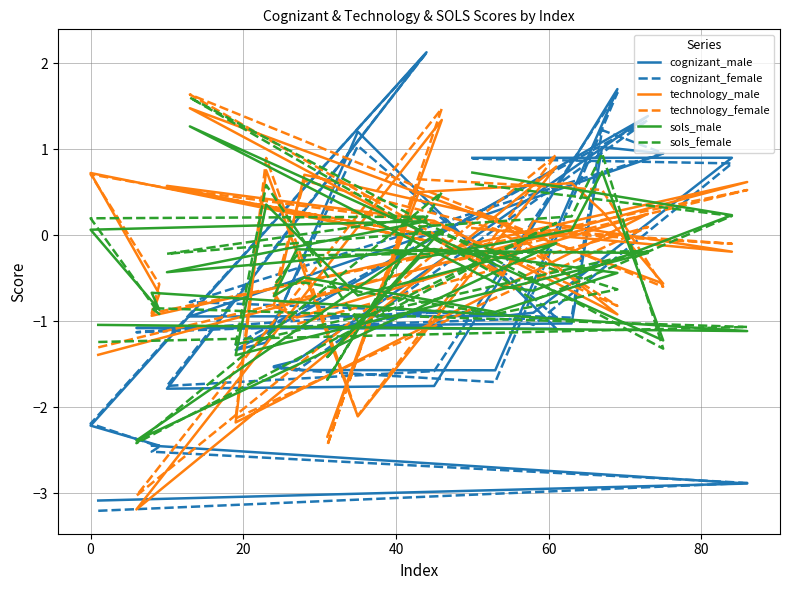

At which category does sols_male reach its first local peak?

20